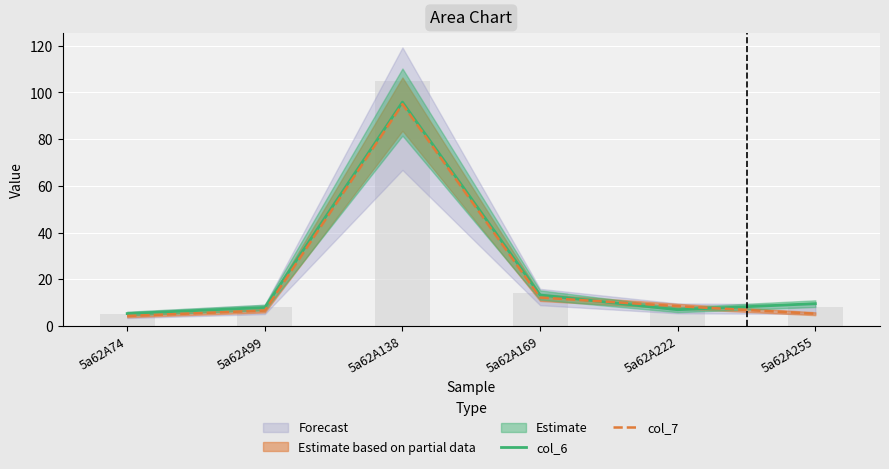

How many bars are there in each group?

2